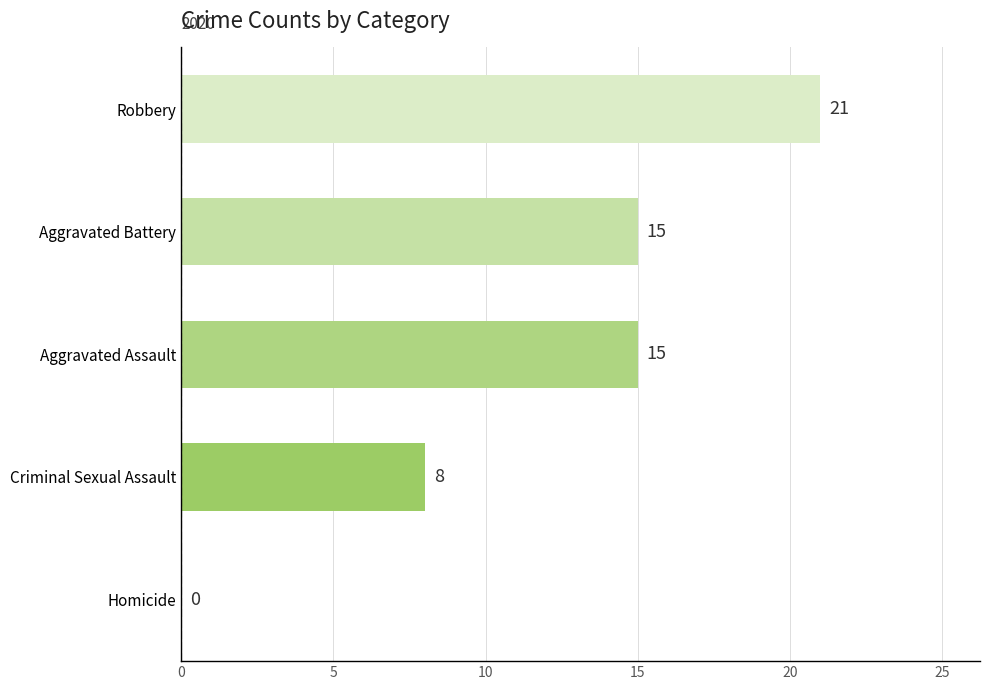

Which label corresponds to the largest value in the chart?

Robbery